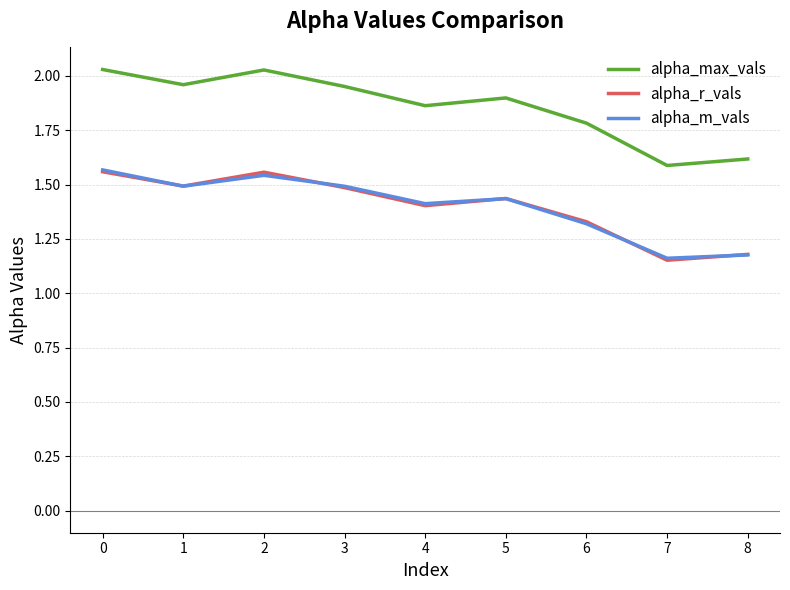

Which series has the widest spread of values?

alpha_max_vals